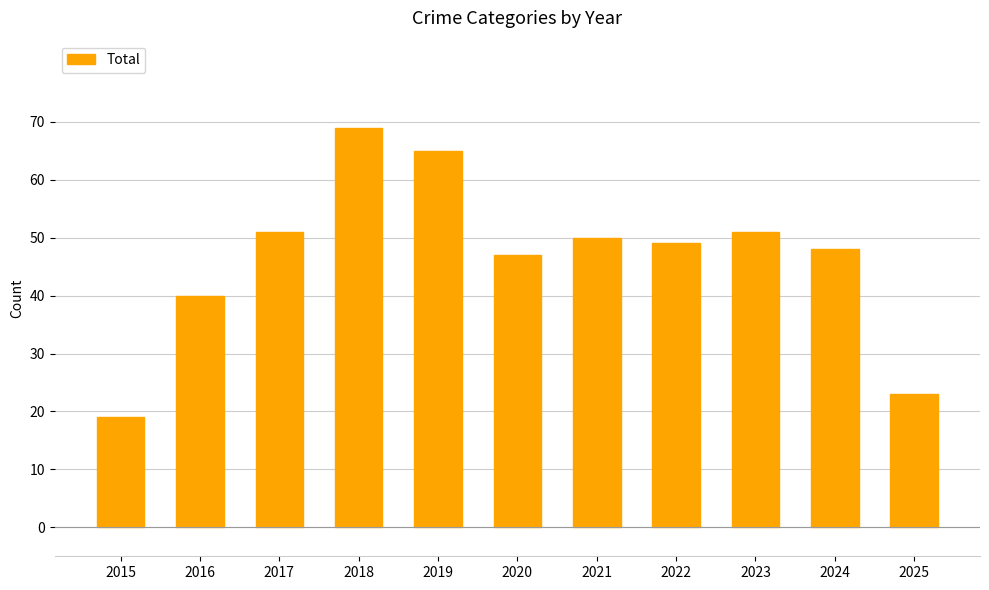

How many bars are there in total?

11